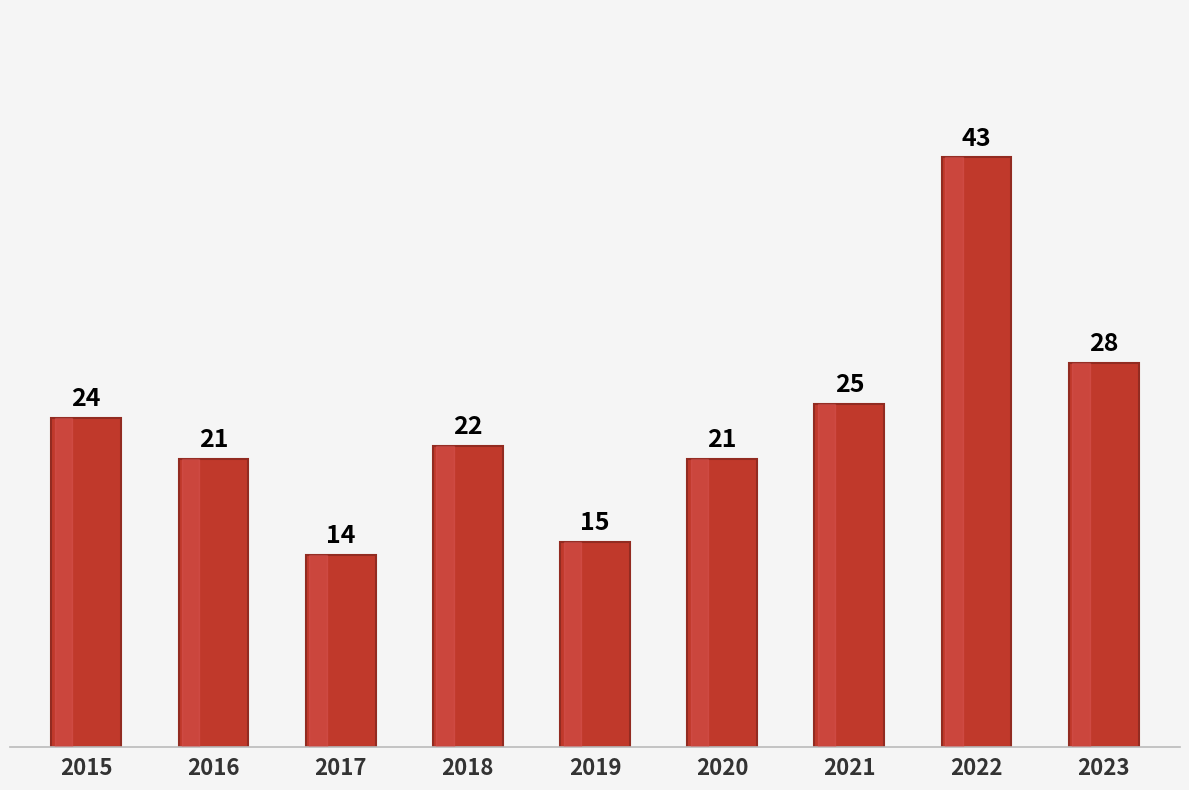

Which label corresponds to the smallest value in the chart?

2017